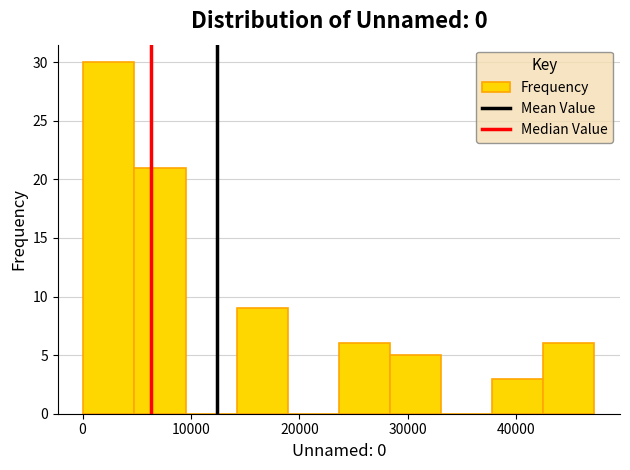

How tall is the bar that spans 0 to 5000 on the x-axis? Neither the bar edges nor the heights are printed on the chart, so give them approximately, as read against the axes.

30